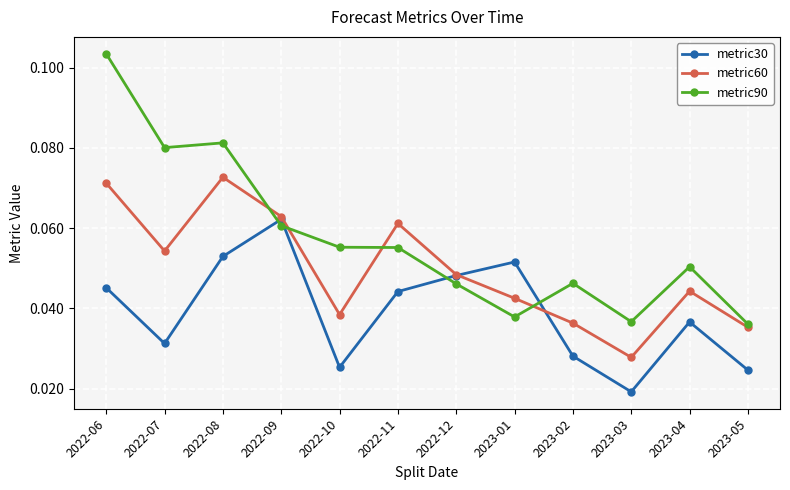

Where is the first local maximum for metric60?

2022-08